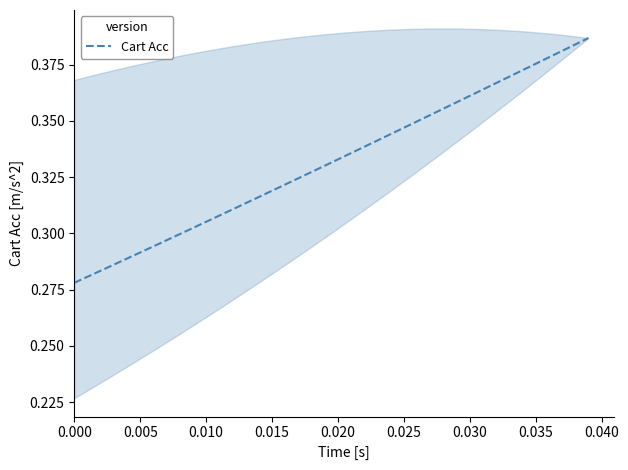

Reading right to left, transcribe all the data shown in this chart.

0.4	0.4	0.4	0.4	0.4	0.4	0.4	0.4	0.4	0.4	0.4	0.4	0.4	0.3	0.3	0.3	0.3	0.3	0.3	0.3	0.3	0.3	0.3	0.3	0.3	0.3	0.3	0.3	0.3	0.3	0.3	0.3	0.3	0.3	0.3	0.3	0.3	0.3	0.3	0.3